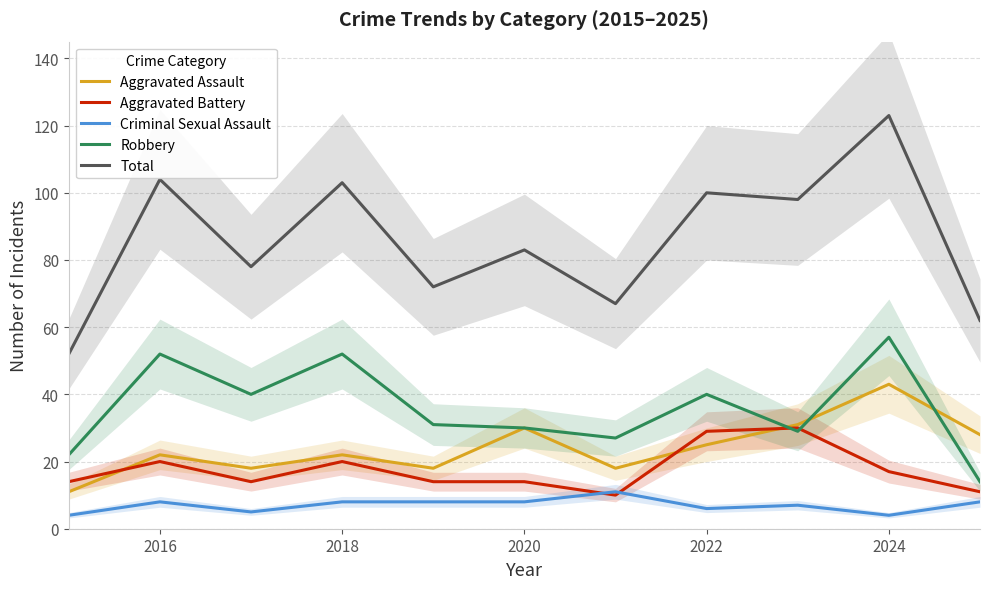

The Robbery series shows 57 at 2024. True or false?

True